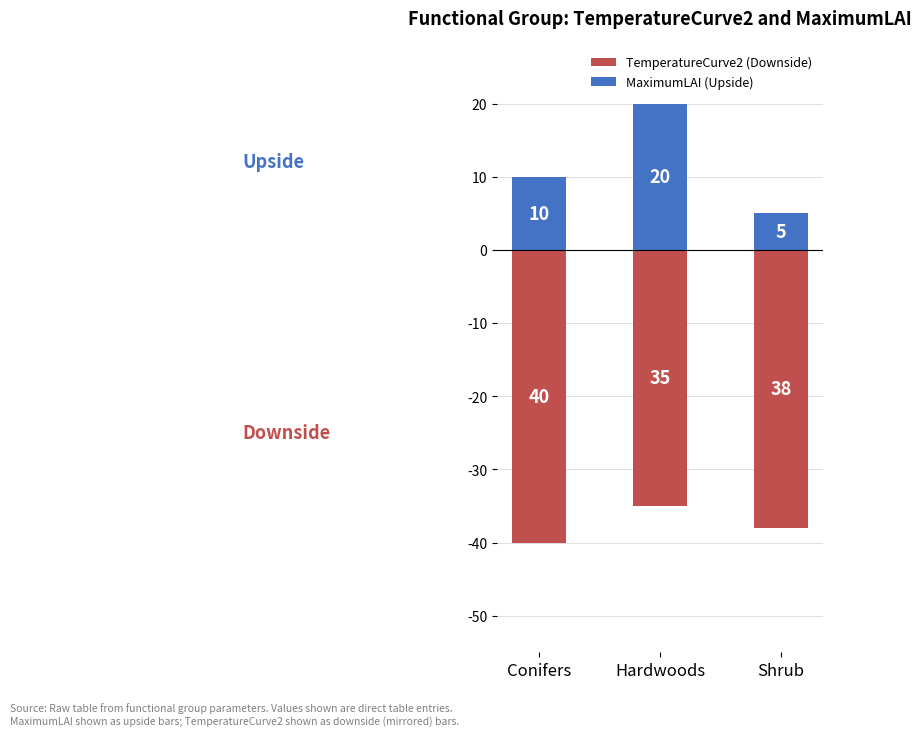

What is the label of the 2nd bar from the right?

Hardwoods